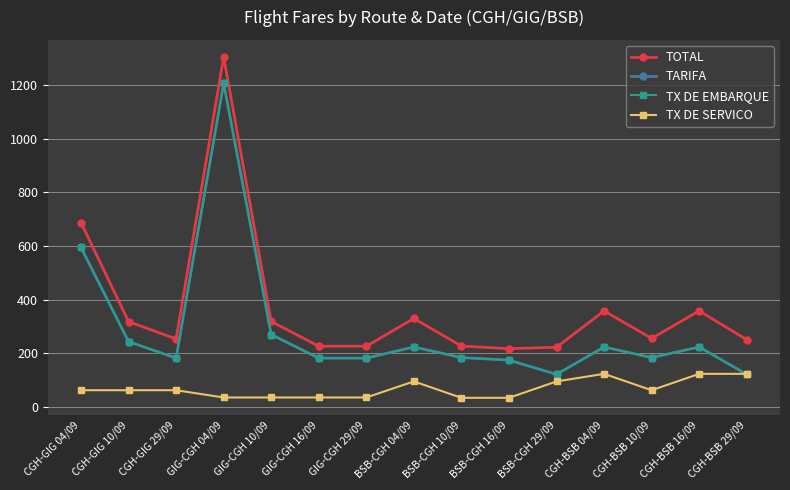

What is the greatest value displayed?

1304.7